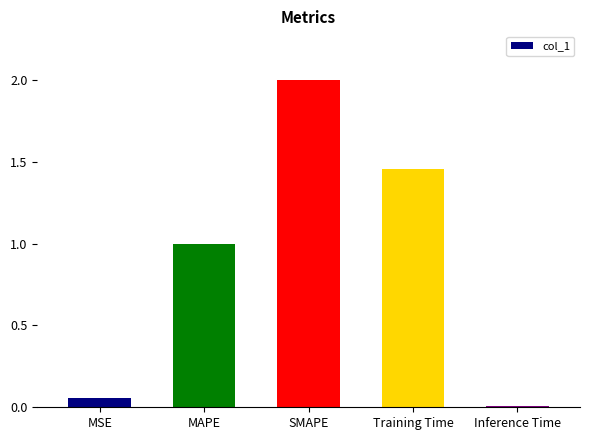

What is the label of the 3rd bar from the left?

SMAPE